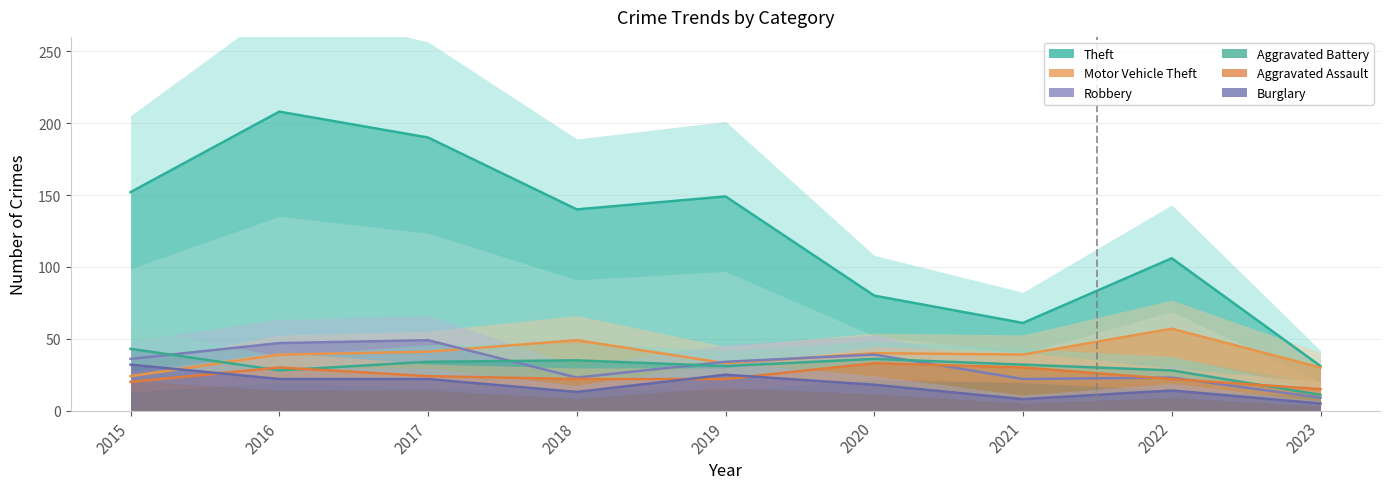

Is it true that Aggravated Battery equals 32 at 2021?

True